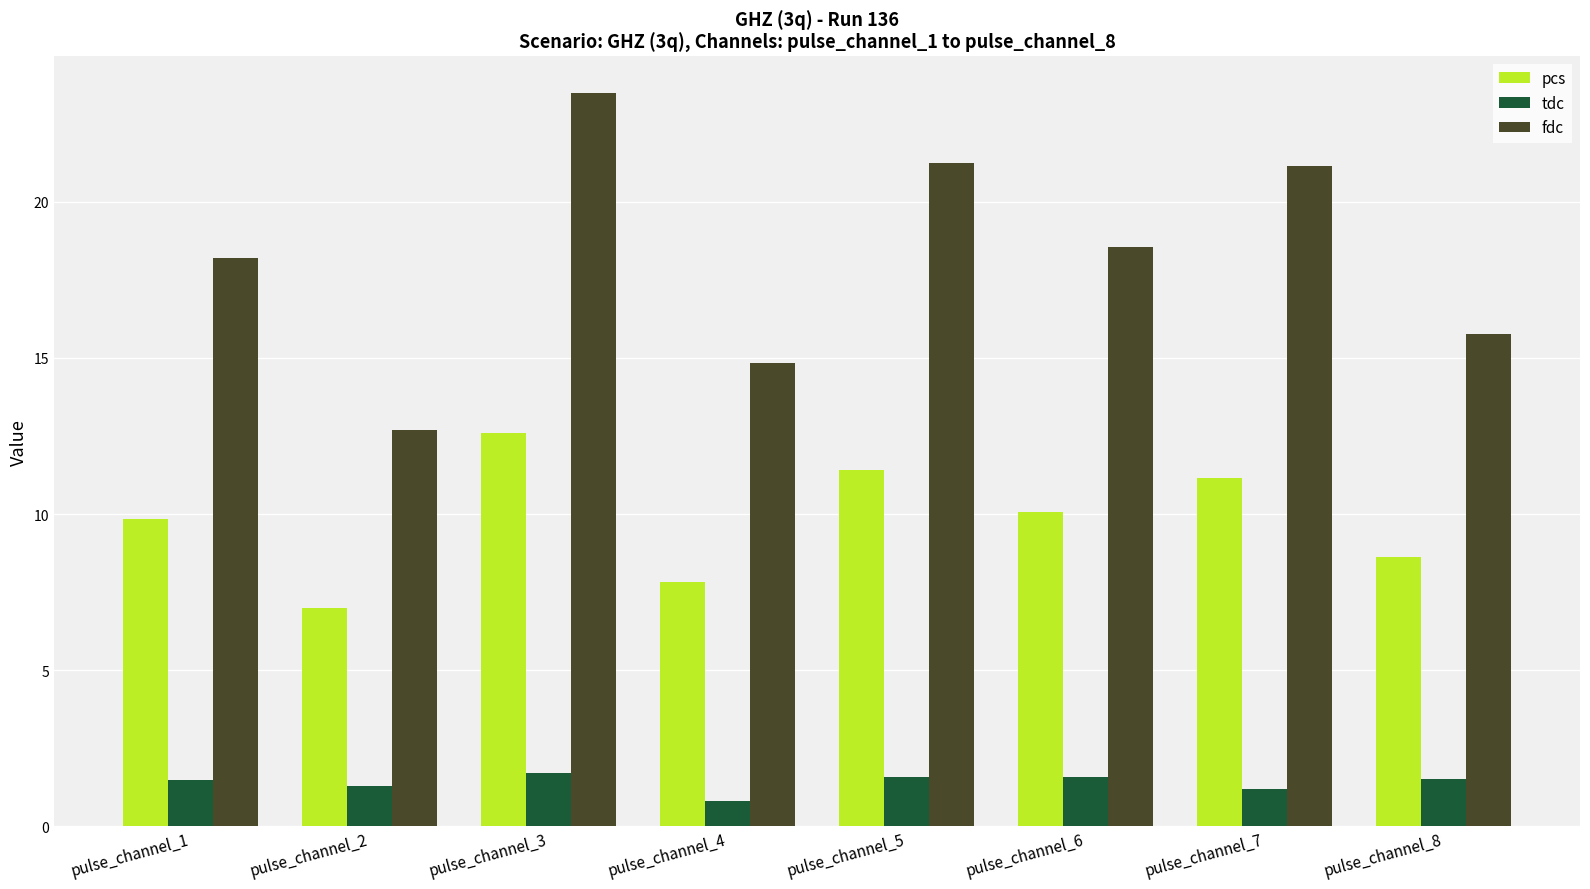

How many tdc values are between 1 and 2?

7